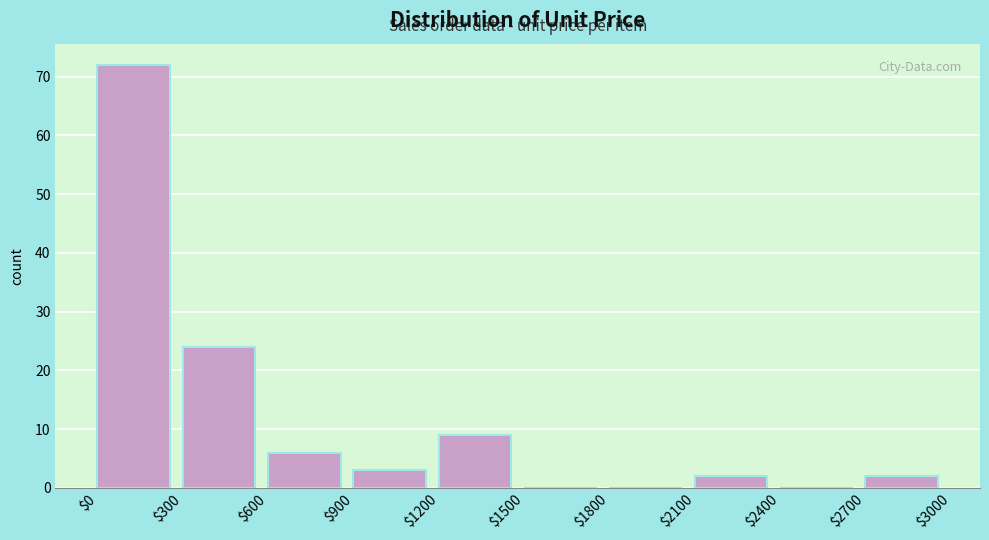

Reading left to right, list every bar in this chart as the range it spans on the x-axis followed by its height. The values are not printed on the chart, so give them approximately, as read against the axis.

$0 to $300: 72
$300 to $600: 24
$600 to $900: 6
$900 to $1200: 3
$1200 to $1500: 9
$1500 to $1800: 0
$1800 to $2100: 0
$2100 to $2400: 2
$2400 to $2700: 0
$2700 to $3000: 2